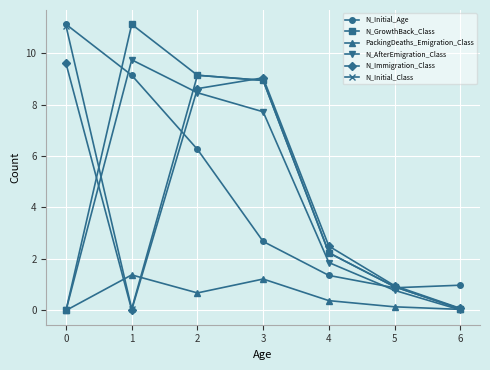

True or false: PackingDeaths_Emigration_Class and N_Initial_Age intersect in this chart.

False